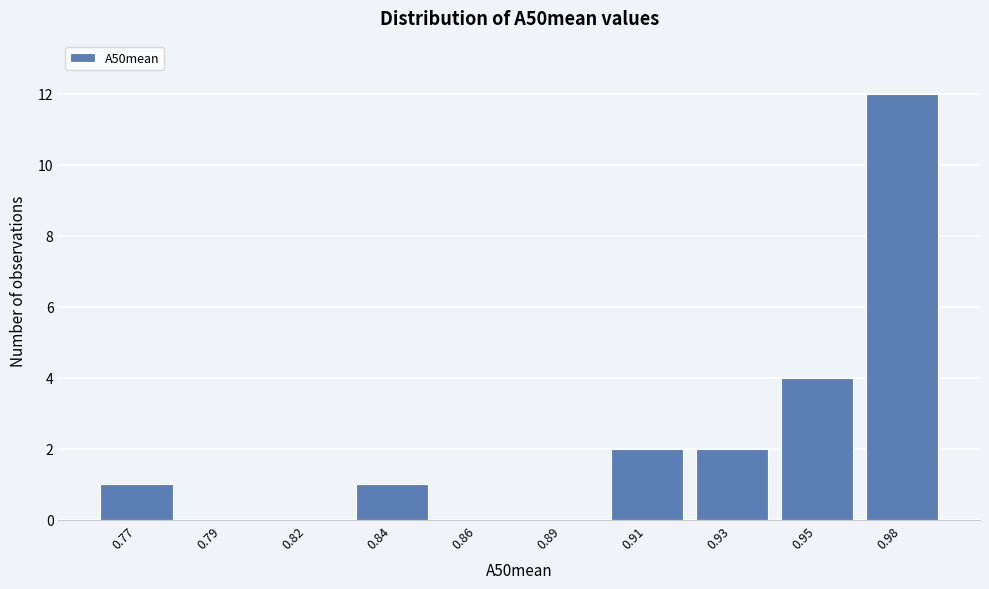

Reading left to right, extract all data points from this chart.

0.77=1	0.79=0	0.82=0	0.84=1	0.86=0	0.89=0	0.91=2	0.93=2	0.95=4	0.98=12